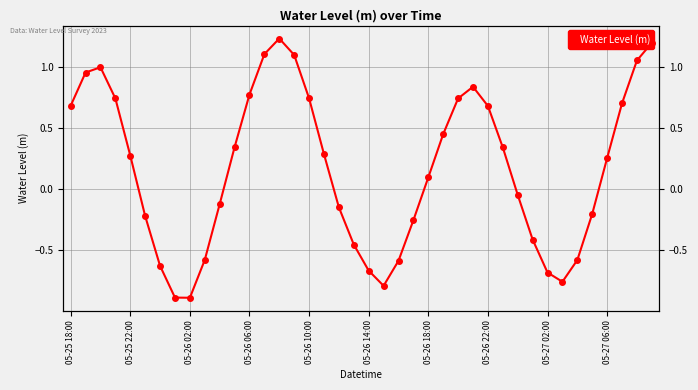

Rank the categories by value from highest to lowest.

14, 39, 13, 15, 38, 05-26 02:00, 05-25 22:00, 27, 12, 16, 05-26 06:00, 26, 37, 05-25 18:00, 28, 25, 11, 29, 17, 05-26 10:00, 36, 24, 30, 10, 18, 35, 05-26 14:00, 23, 31, 19, 05-27 06:00, 34, 22, 05-26 18:00, 20, 32, 33, 21, 05-26 22:00, 05-27 02:00